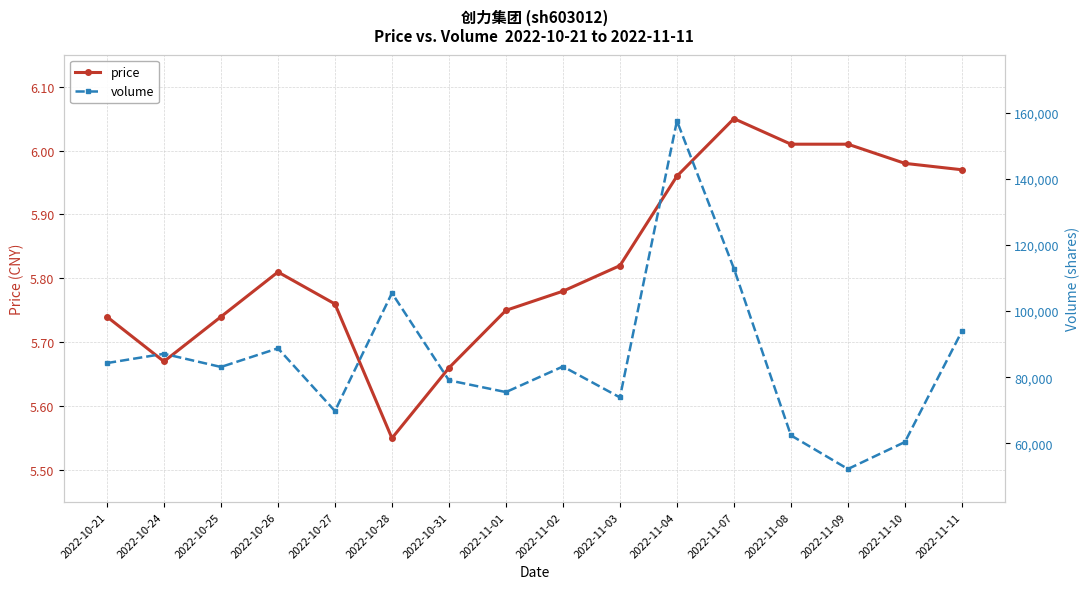

What is the label of the 12th point from the left?

2022-11-07